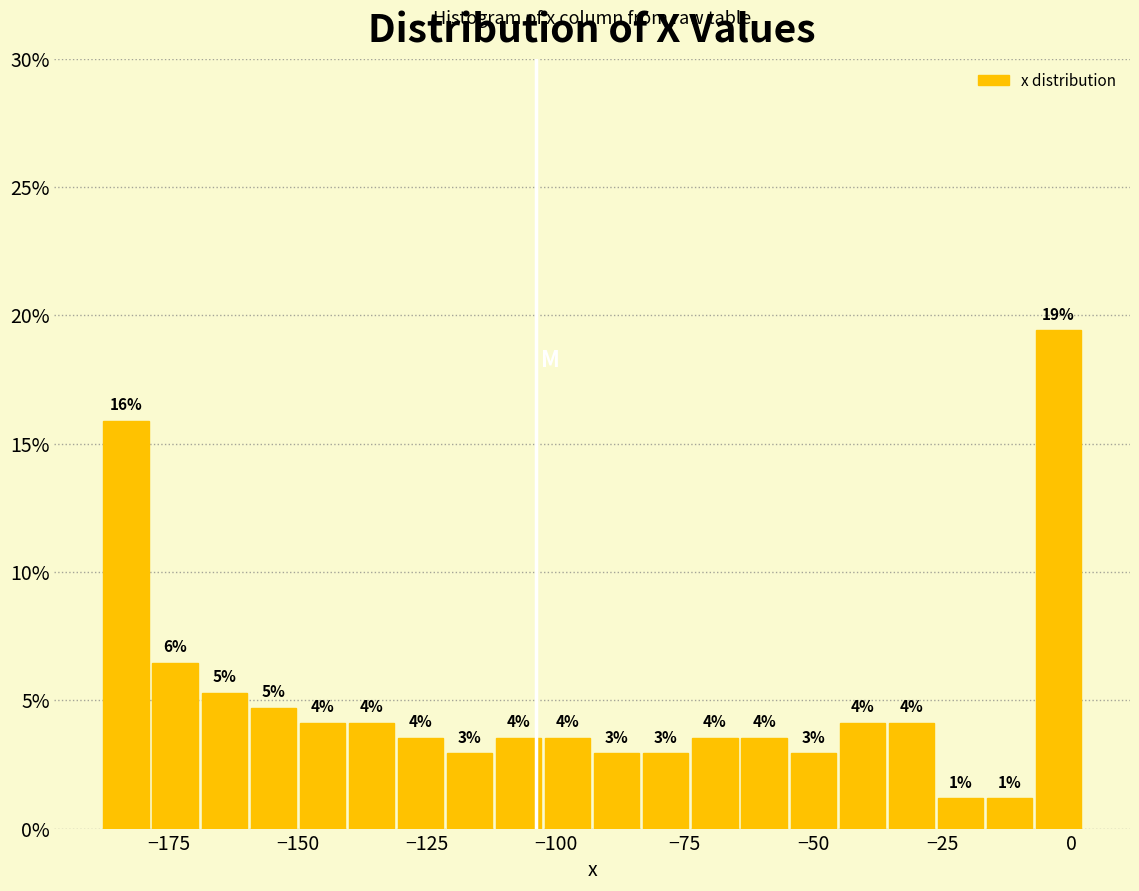

Read against the x-axis, roughly where is the centre of the tallest bar?

-5